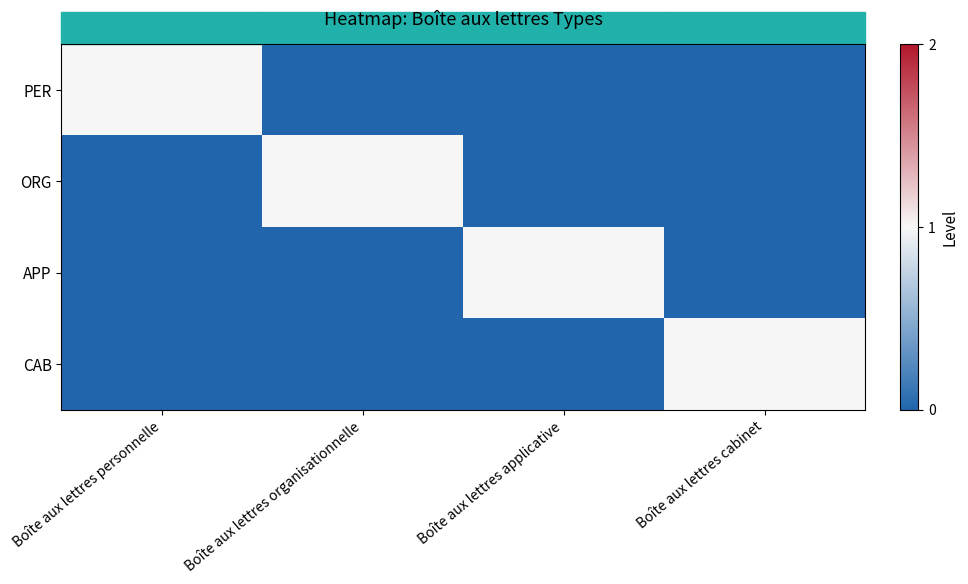

Between Boîte aux lettres applicative and Boîte aux lettres organisationnelle, which is larger?

Boîte aux lettres applicative